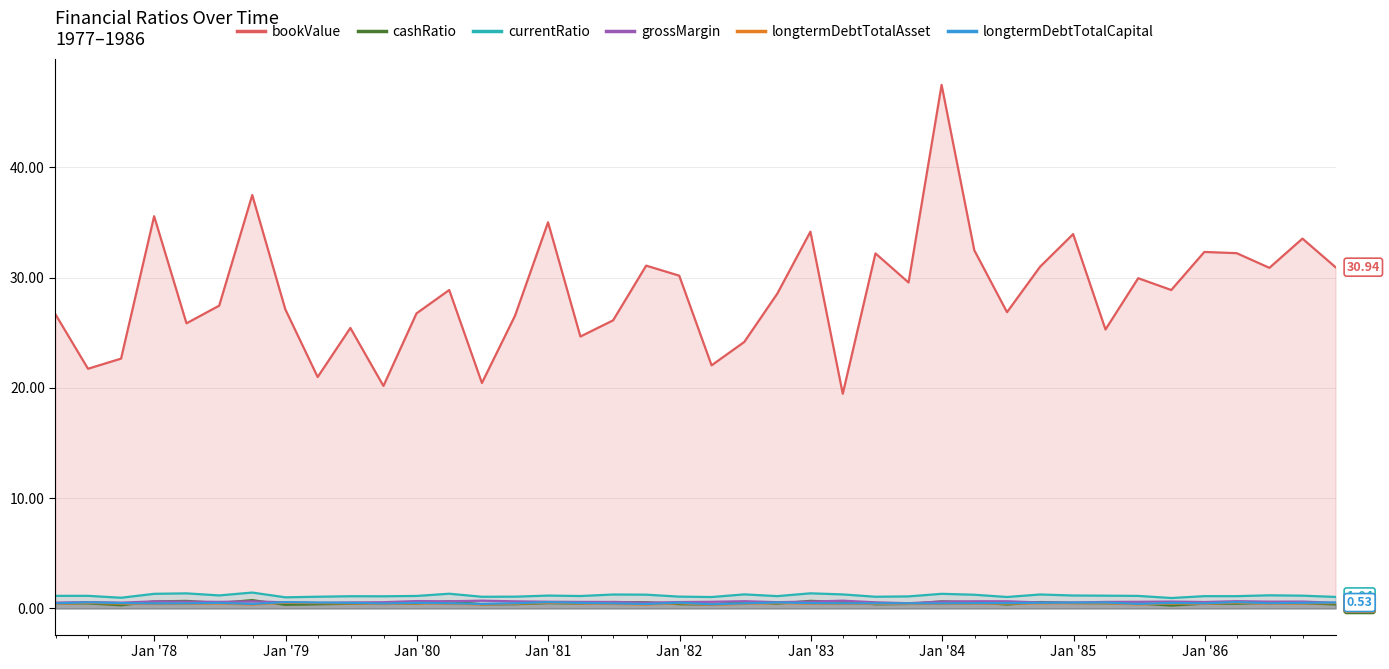

What is the sum of all grossMargin values?

23.7